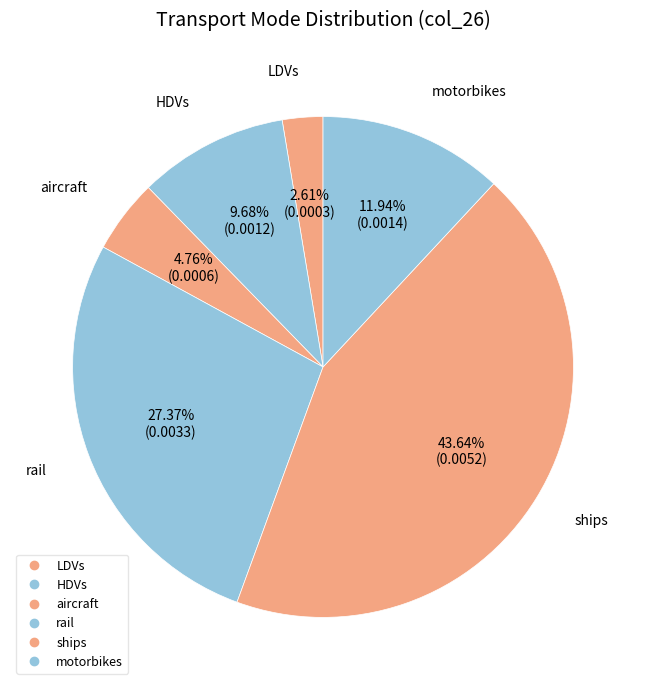

The LDVs slice represents 3% of the pie. True or false?

True